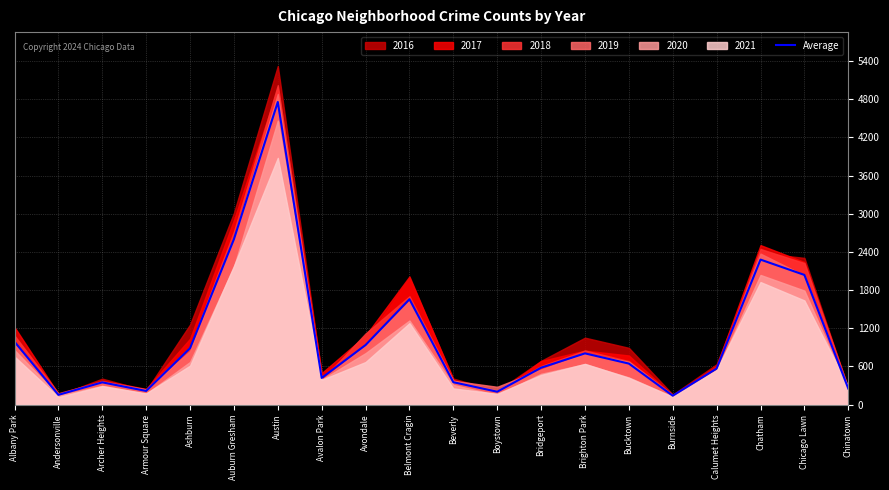

What is the ratio of the value at Avalon Park to the value at Avondale?

0.4